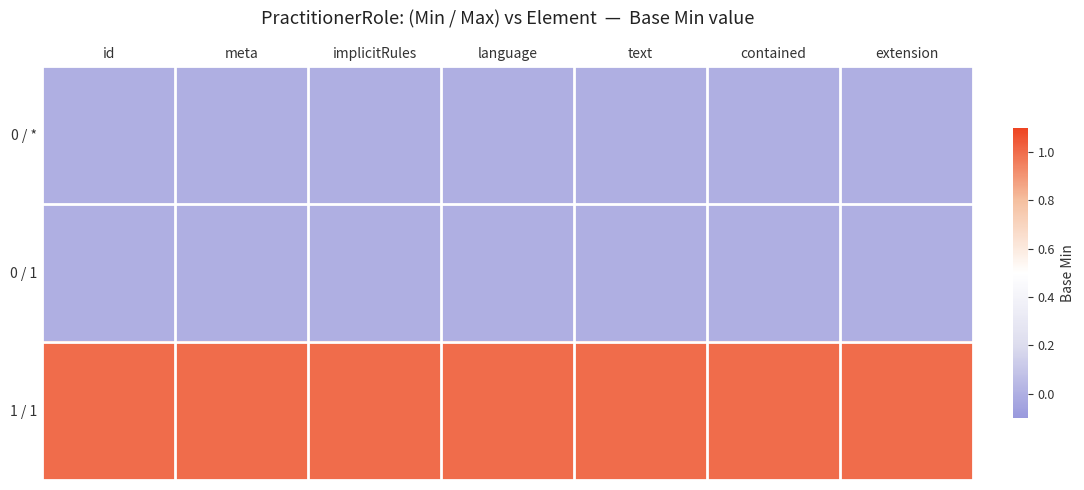

List the series in order of their peak value, lowest first.

0 / *, 0 / 1, 1 / 1